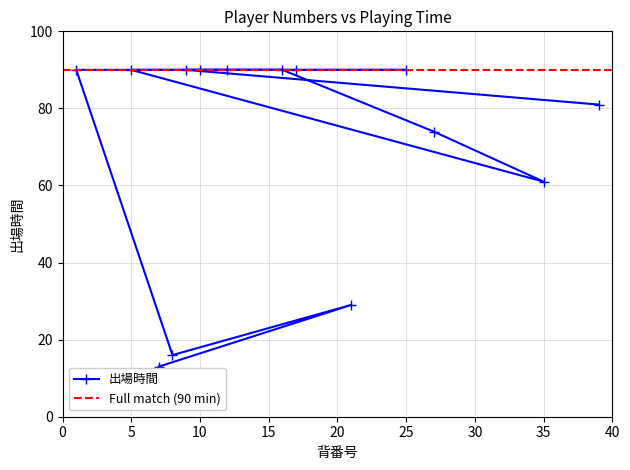

Does the chart display data point markers on the line(s)?

Yes